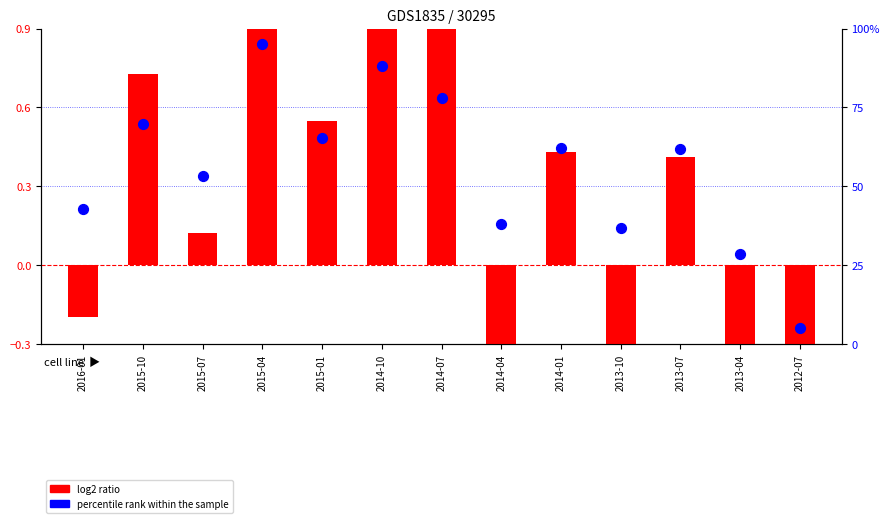

Which series reaches the maximum Y coordinate?

percentile rank within the sample